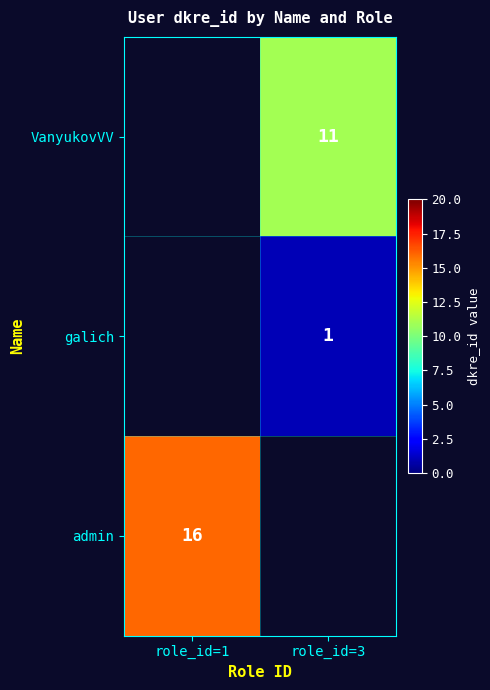

What is the difference between the highest and lowest values at role_id=3?

10.0